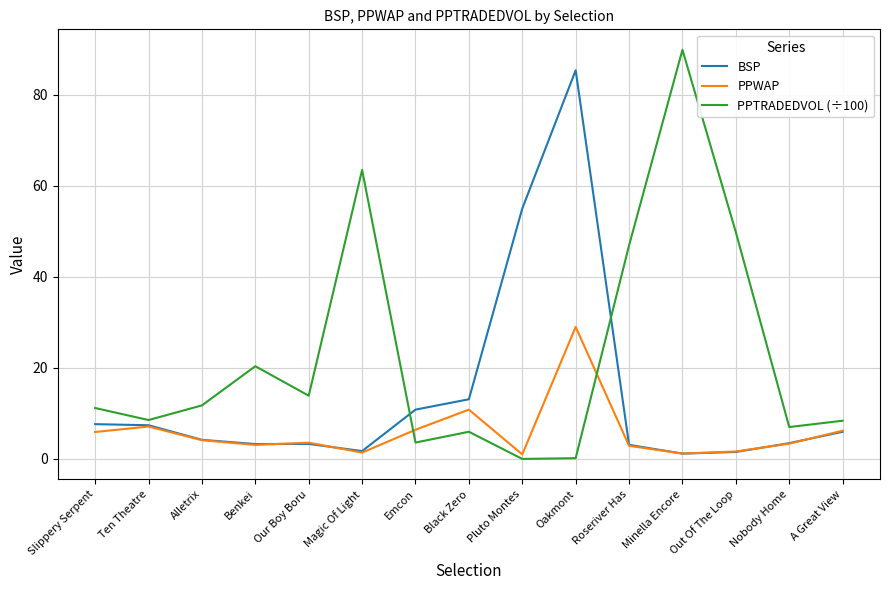

What position from the left is Benkei?

4